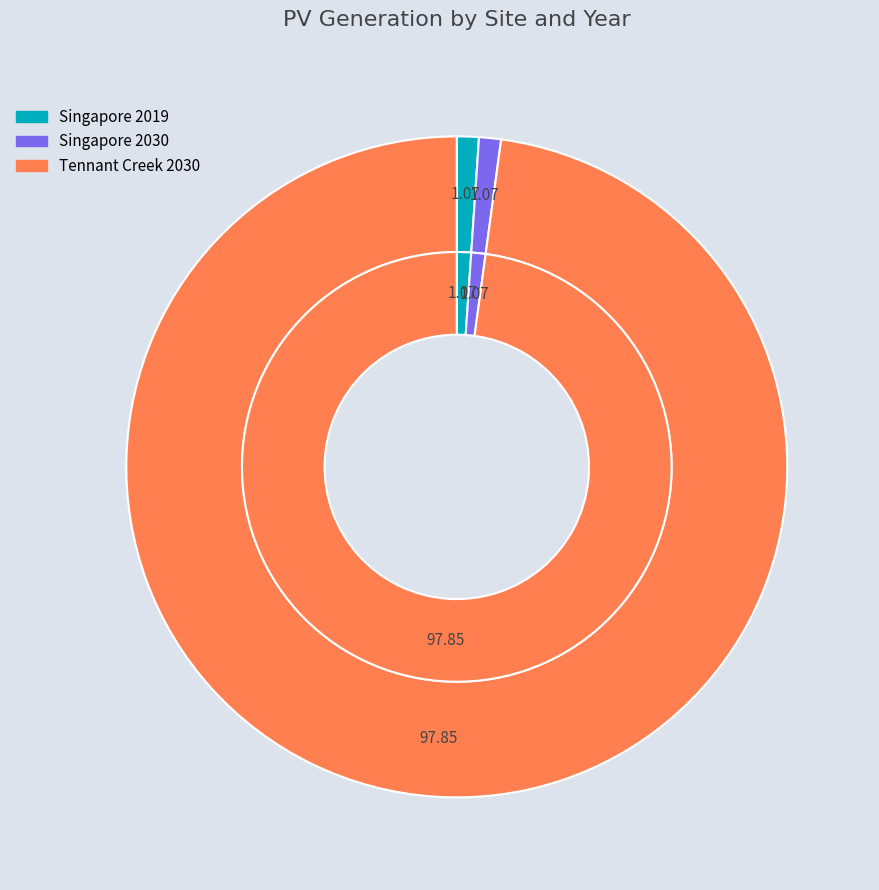

What is the largest slice in the pie chart?

Tennant Creek 2030